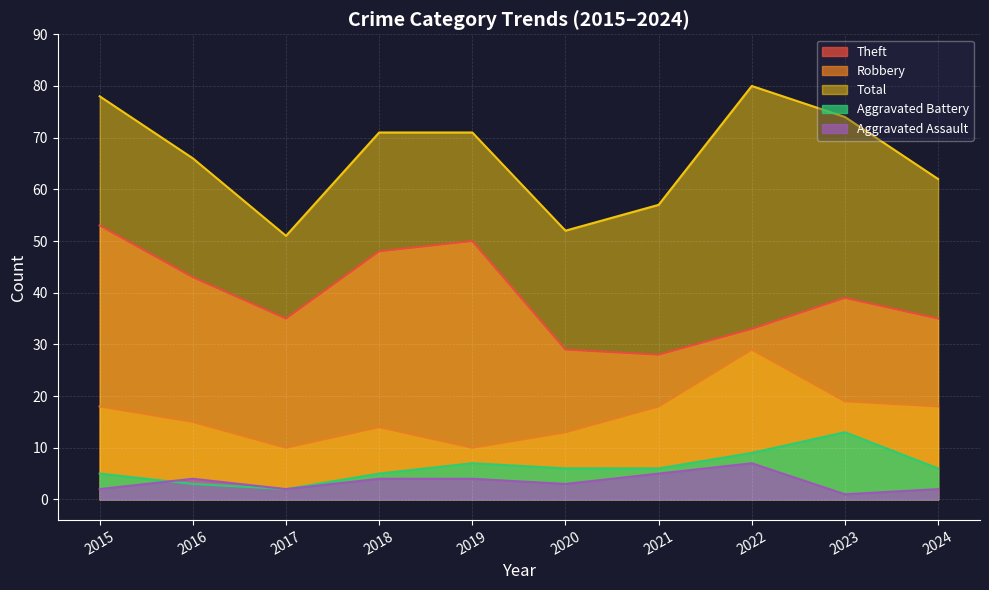

Which category has the highest value across all series?

2022